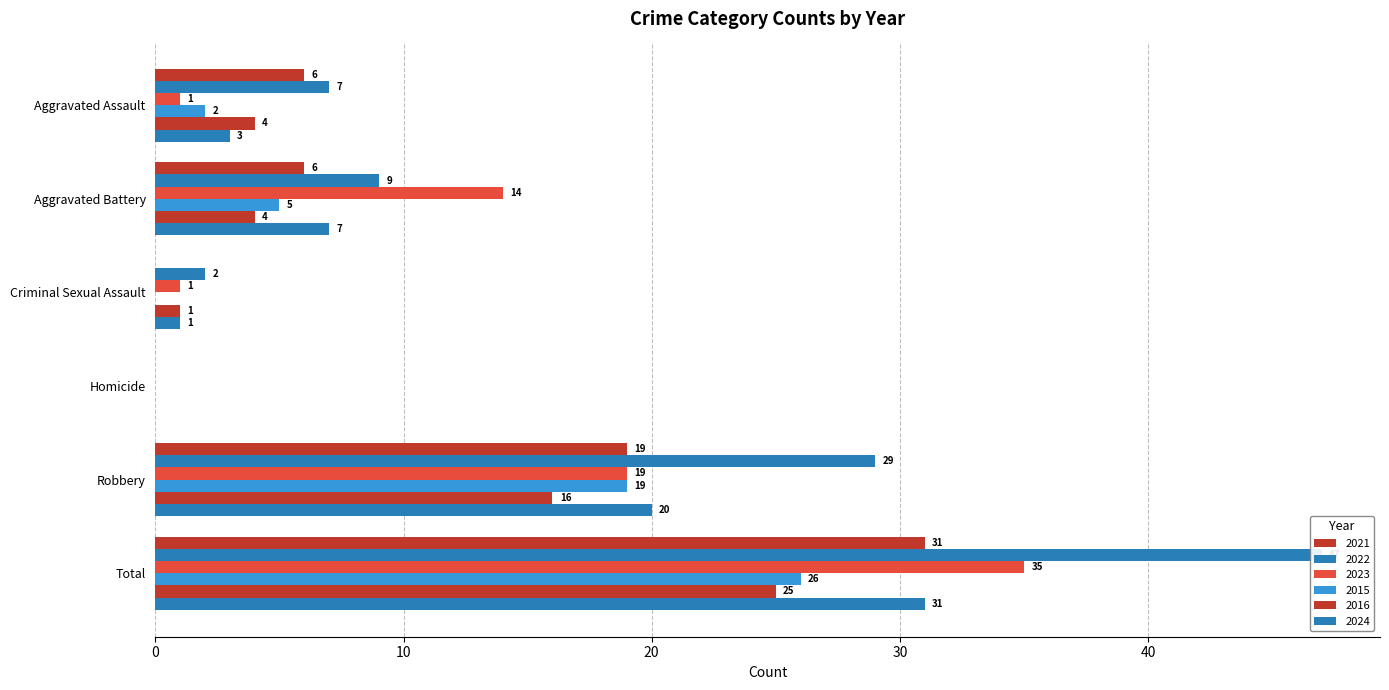

True or false: 2022 has a value of 7 at Aggravated Assault.

True